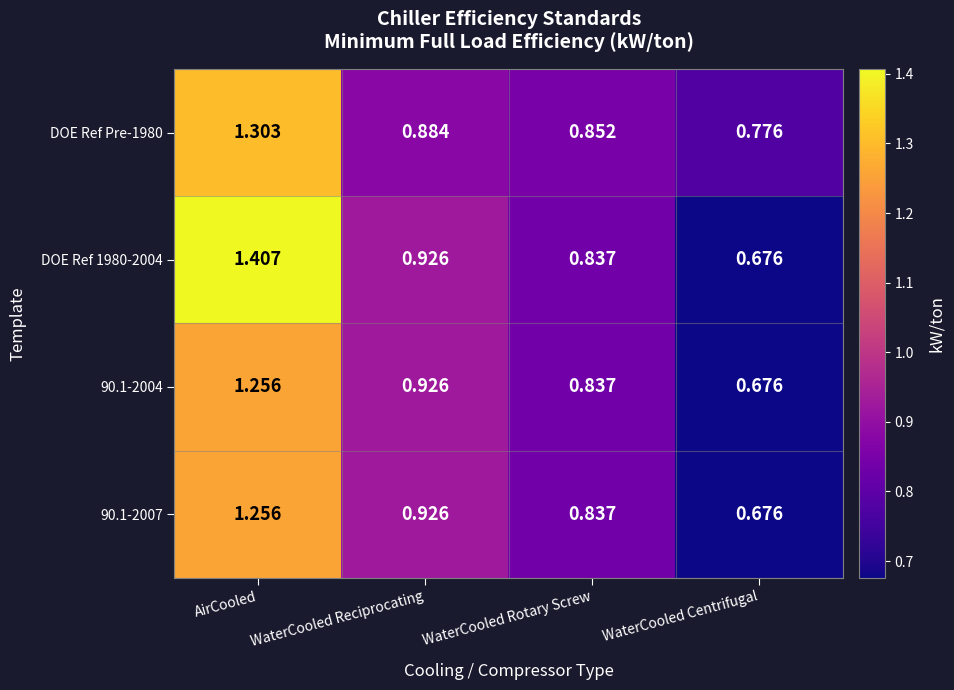

At which category is the sum across all series the highest?

AirCooled